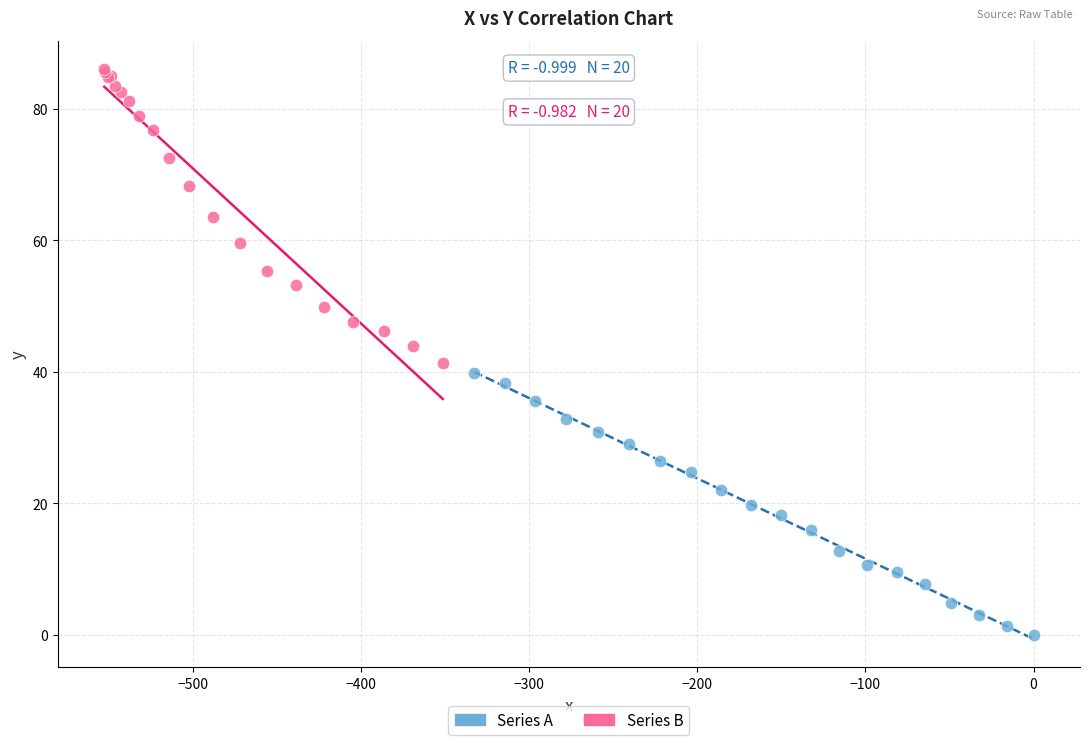

Which series reaches the minimum Y coordinate?

Series A